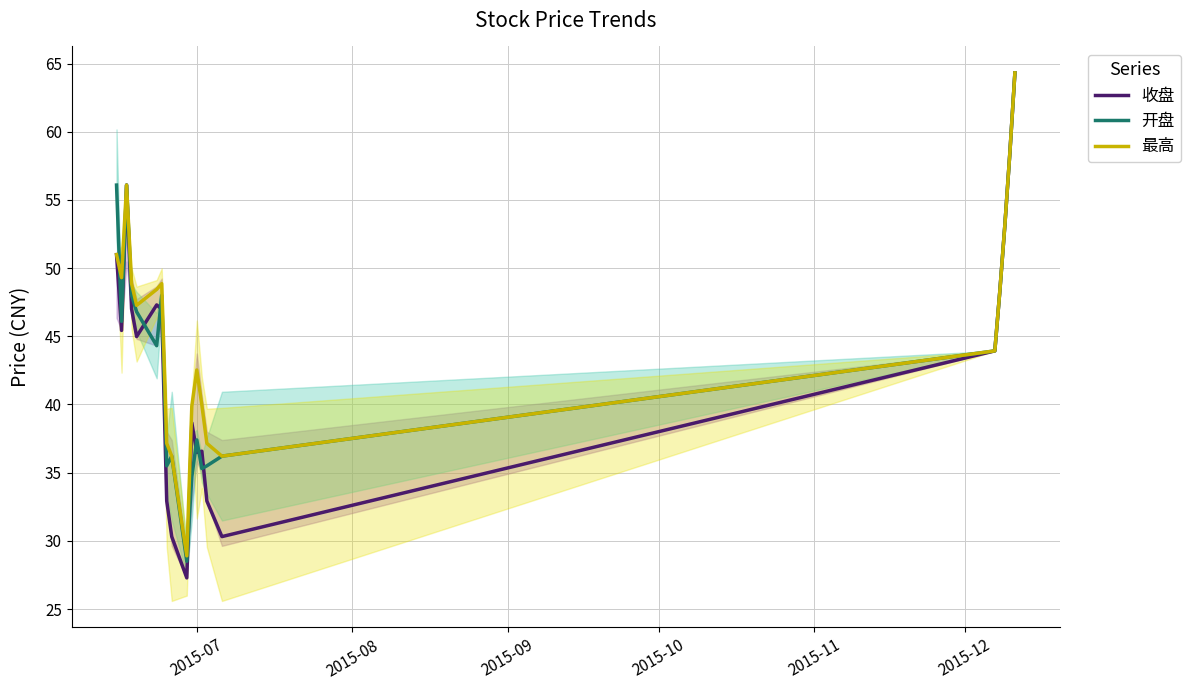

True or false: 开盘 has more than 0 interior local peaks.

True